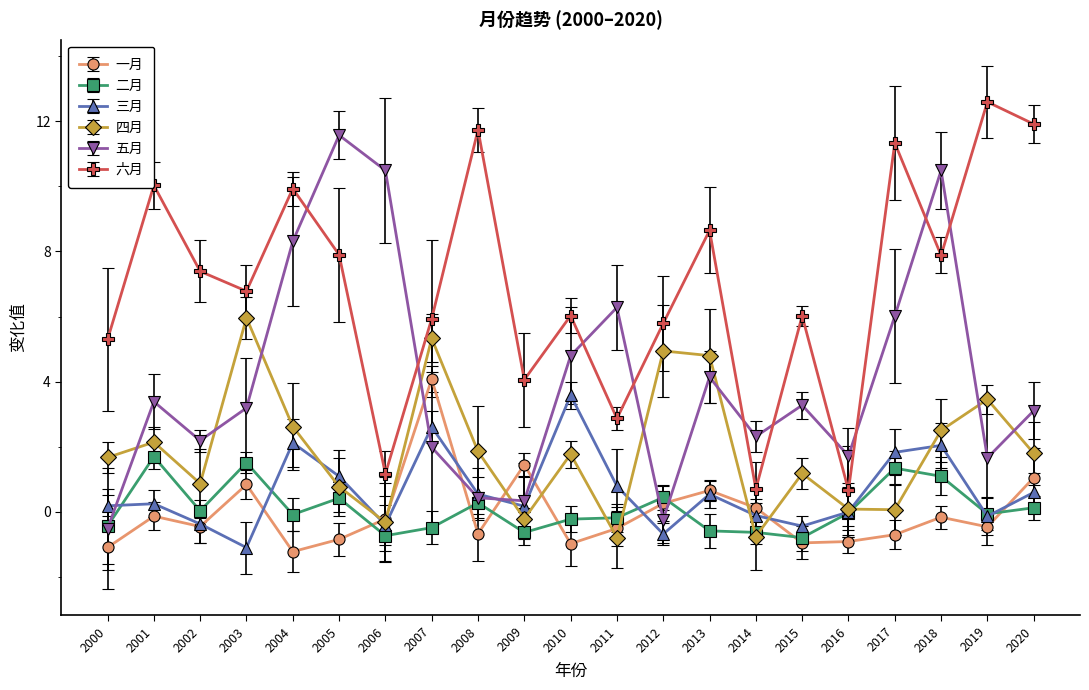

The 六月 series shows 6.8 at 2003. True or false?

True